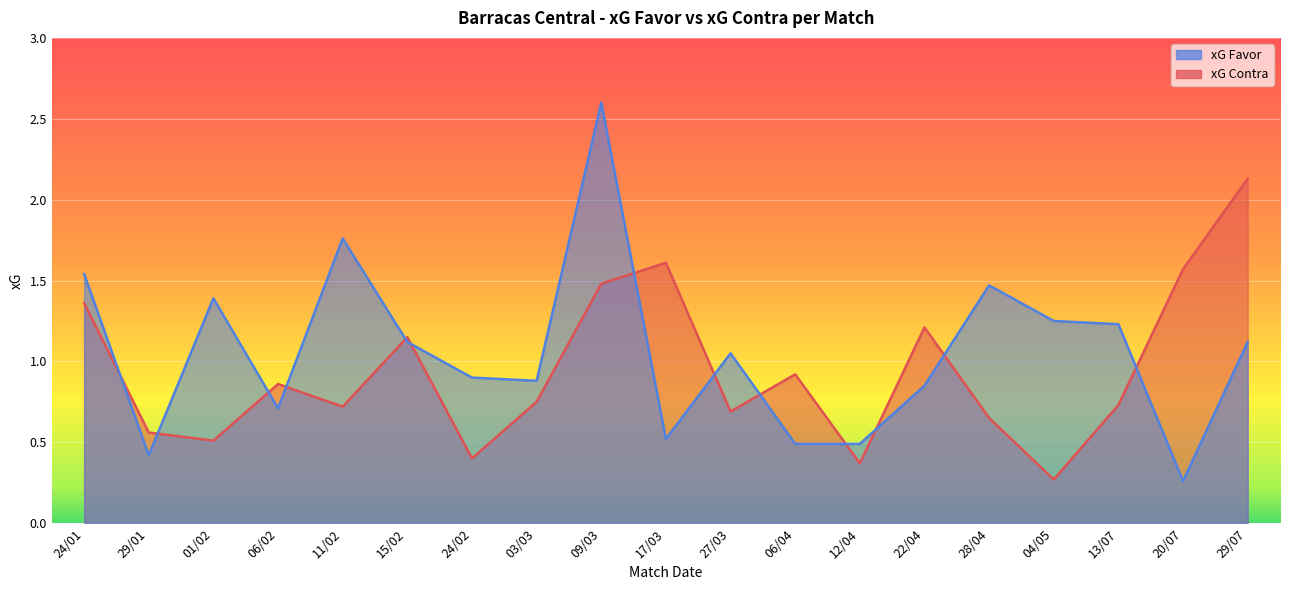

Where is xG Favor nearest to the value 1?

27/03